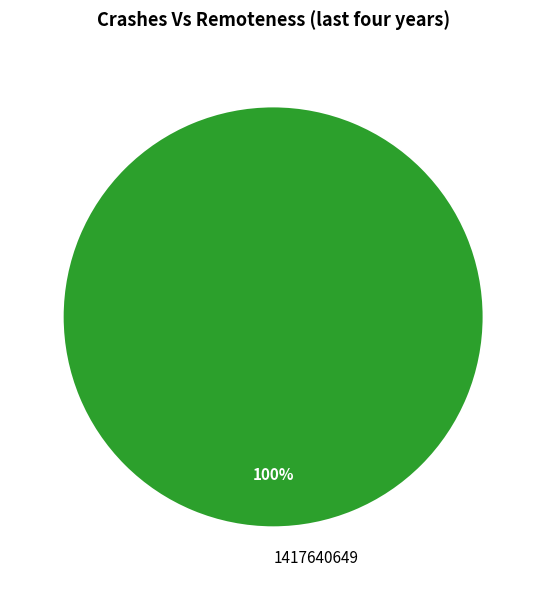

To the nearest percent, what portion does 1417640649 represent?

100%